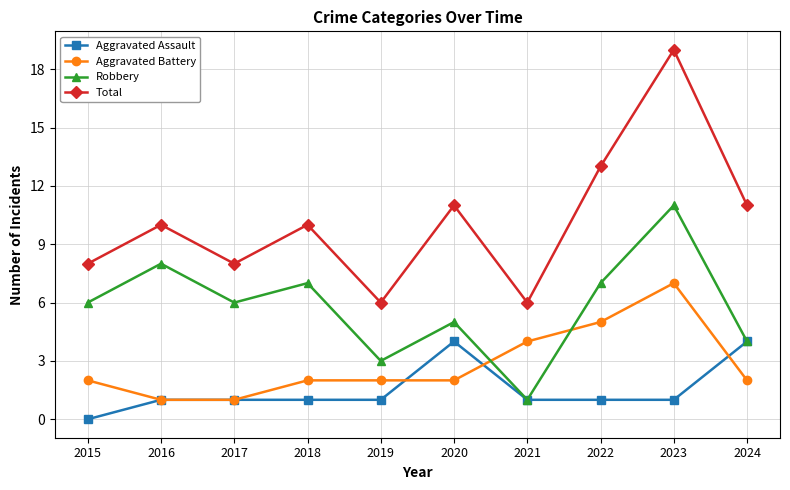

True or false: Total and Aggravated Assault intersect in this chart.

False